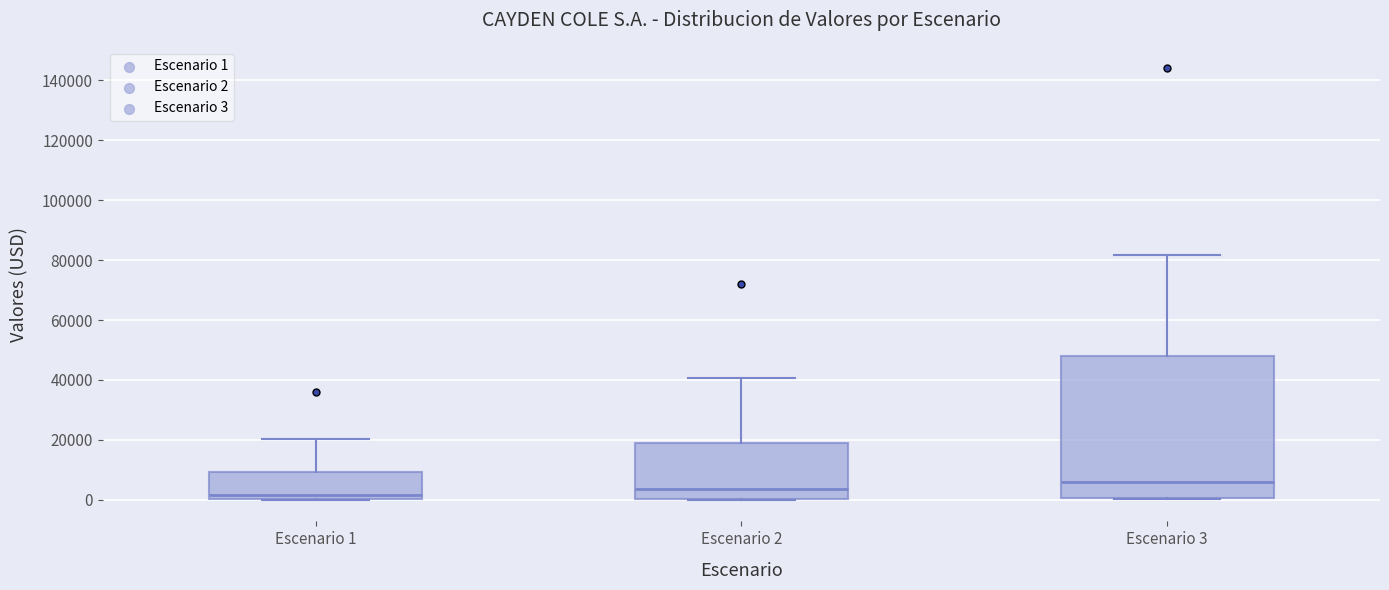

Which box has the lowest median line?

Escenario 1